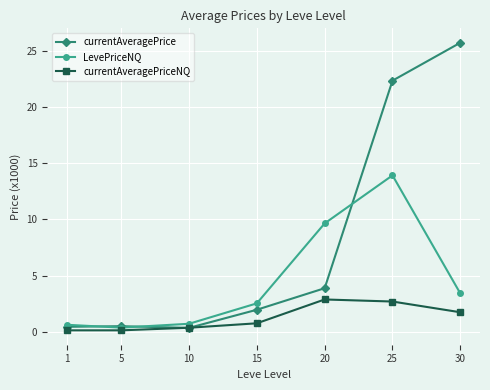

What is the value of the currentAveragePrice point at the 7th from the left?

25.7